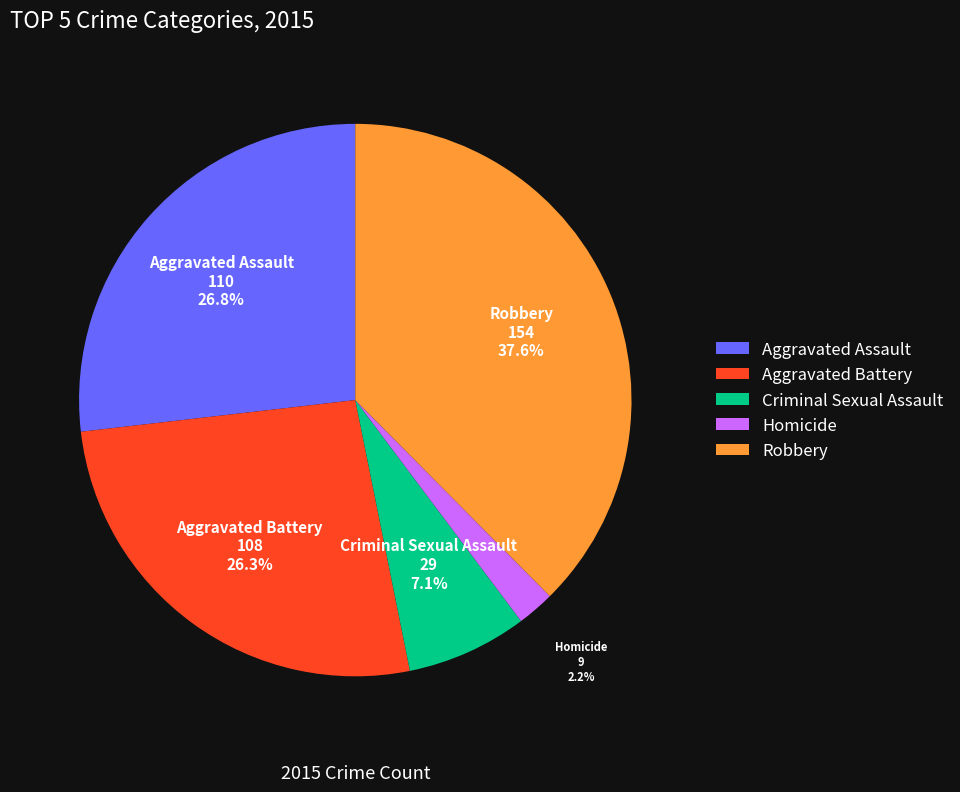

Do Aggravated Assault and Homicide together represent more than half of the pie?

No